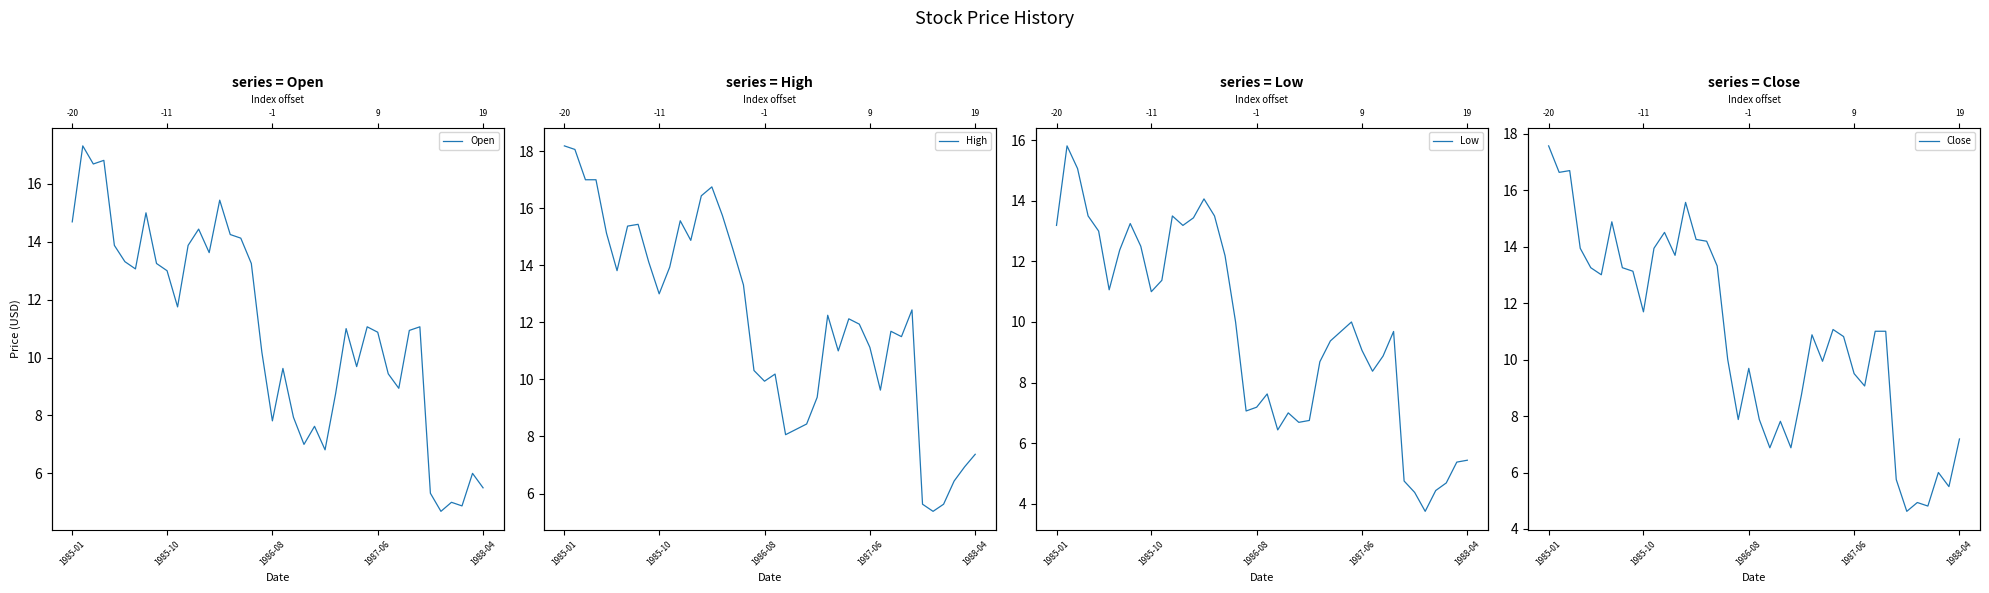

What is the difference between the maximum and minimum values in the High series?

12.8